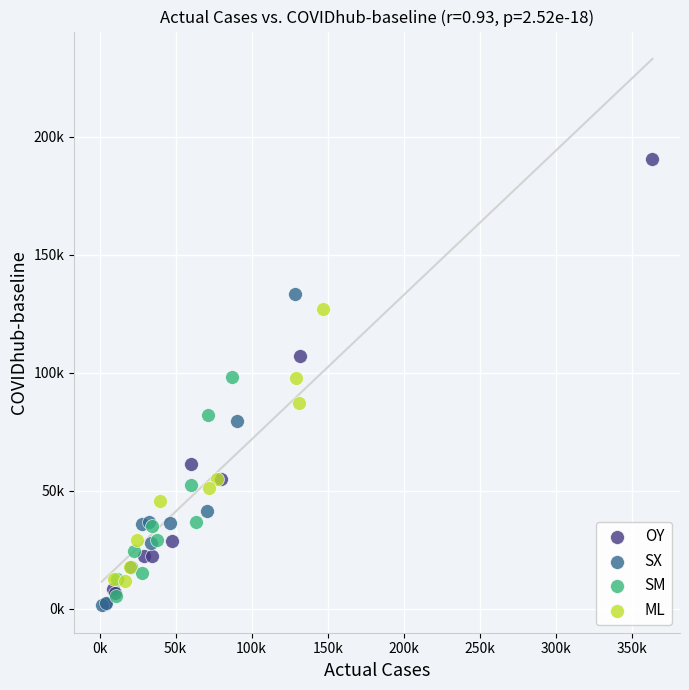

What are all the series names shown in the legend?

OY, SX, SM, ML